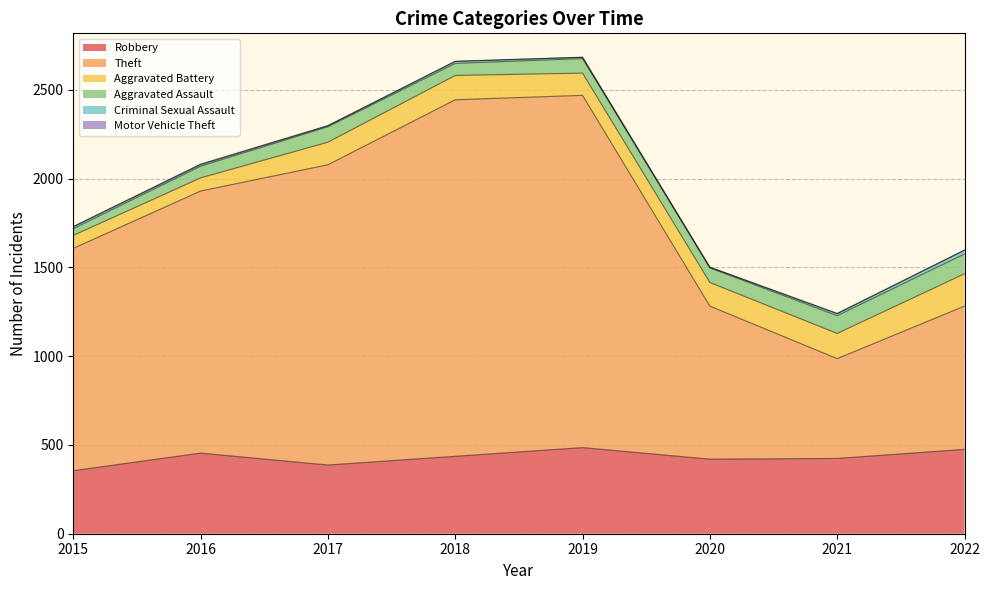

Which label corresponds to the largest value in the chart?

2018